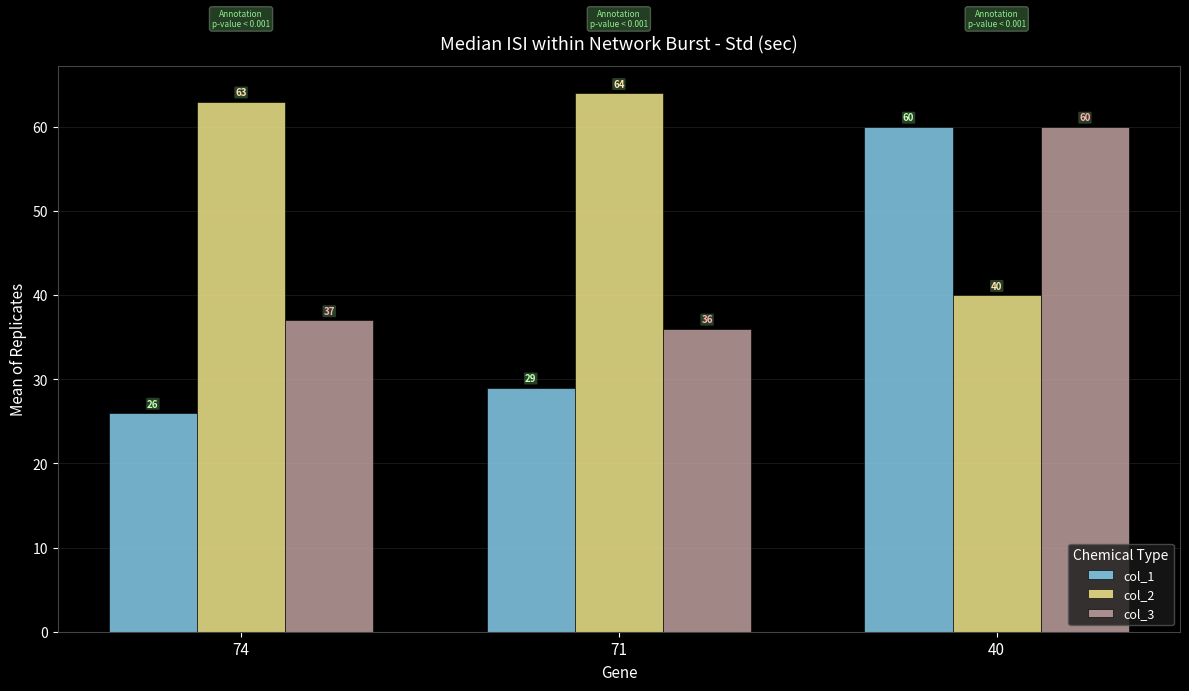

Is the value of col_1 at 40 greater than the value of col_3 at 71?

Yes